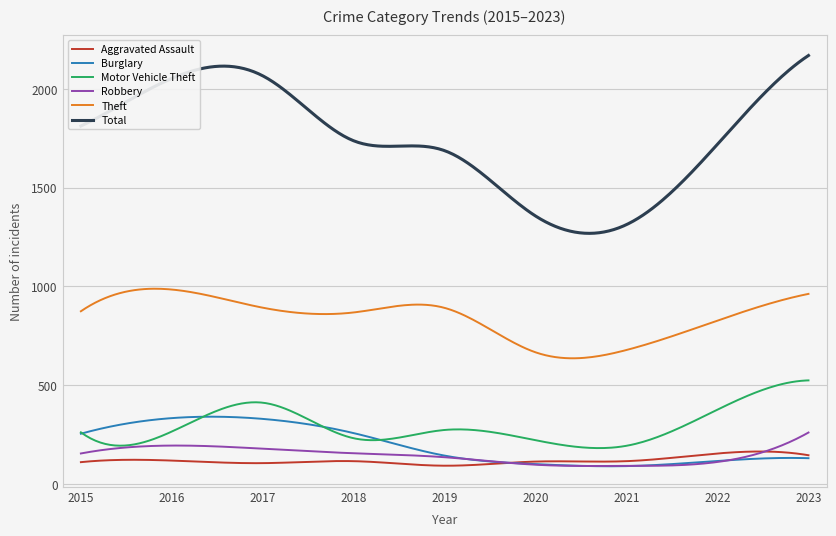

True or false: Aggravated Assault and Total cross at least once.

False